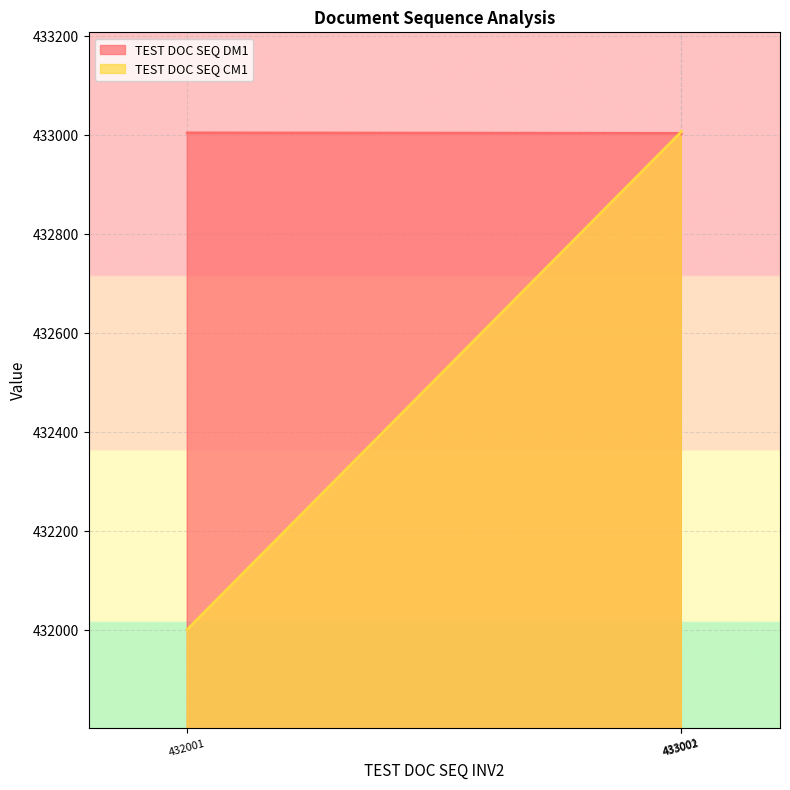

How many lines are shown in the chart?

2